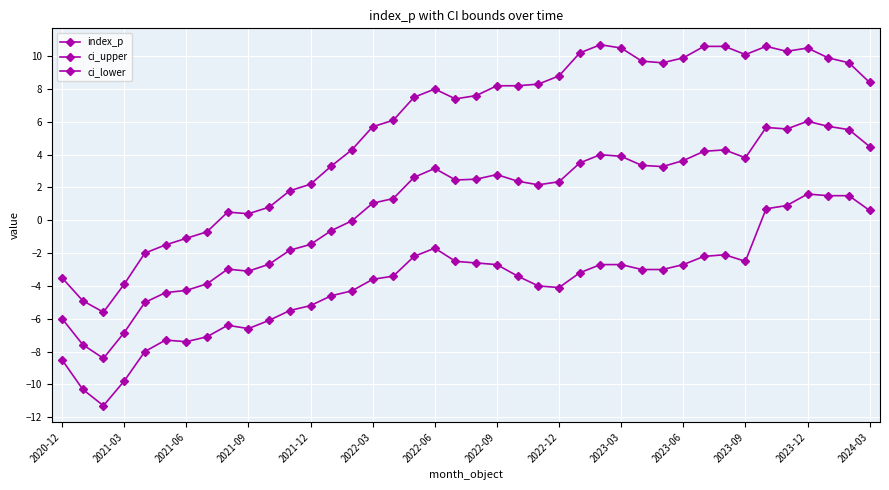

How many negative values does the ci_upper series have?

8